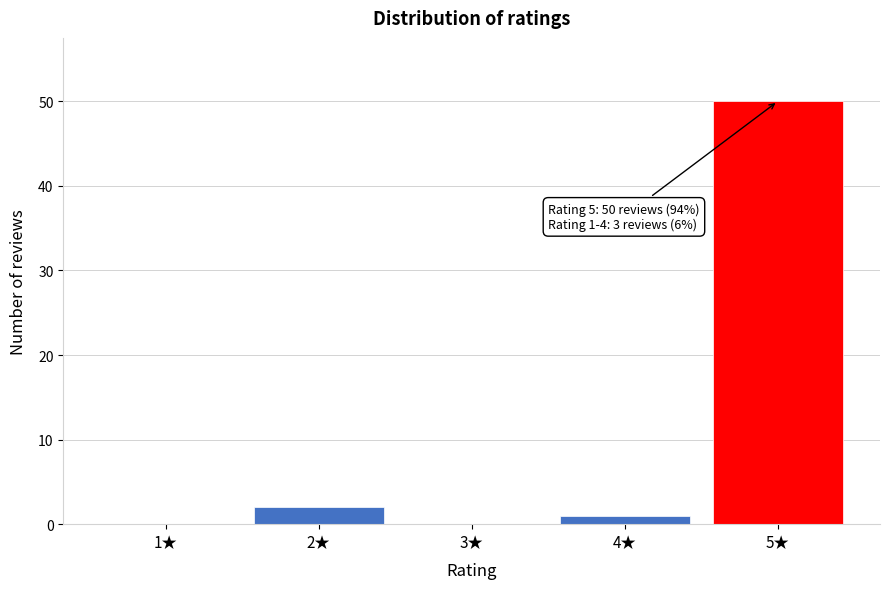

Reading left to right, extract all data points from this chart.

1★=0	2★=2	3★=0	4★=1	5★=50